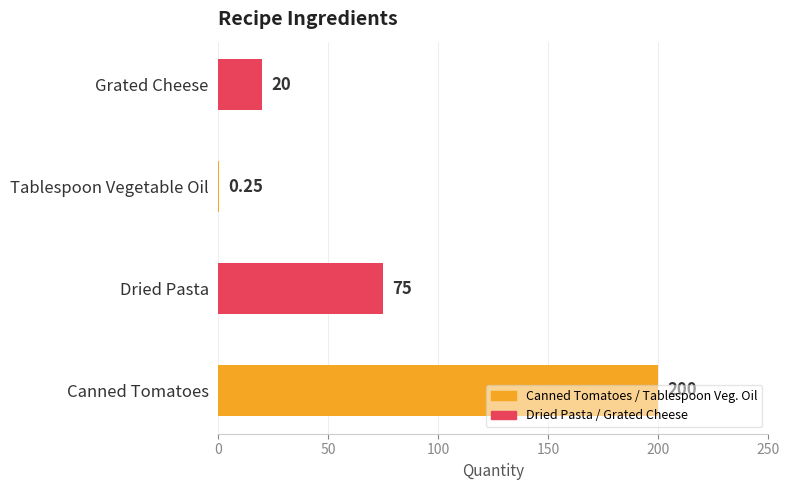

What is the change in value from Canned Tomatoes to Grated Cheese?

-180.0